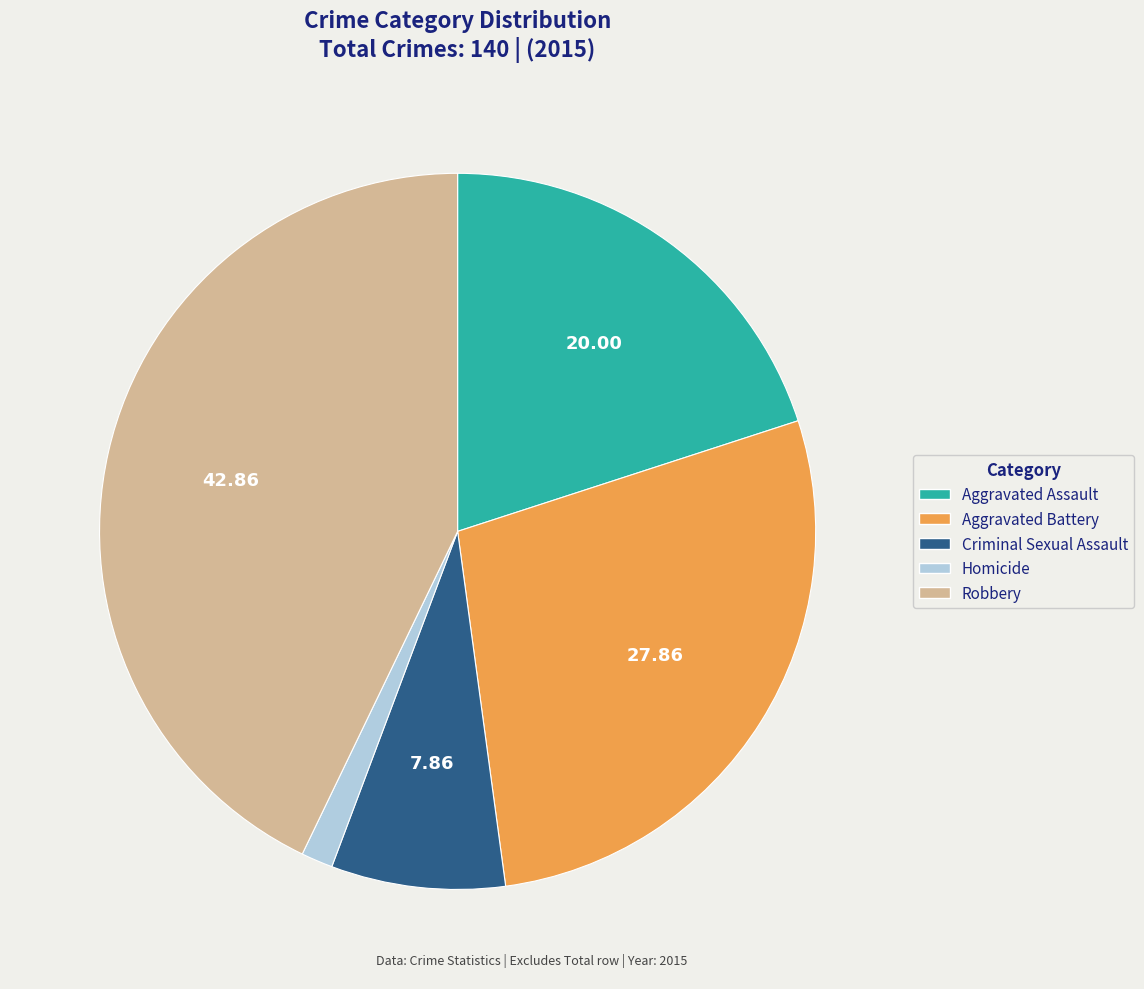

How many slices are in this pie chart?

5